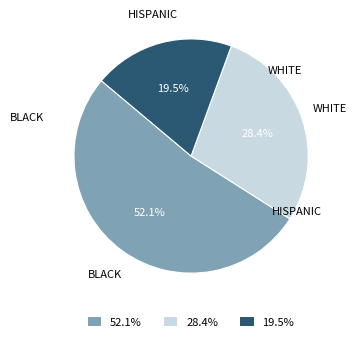

Rank the categories by value from highest to lowest.

BLACK, WHITE, HISPANIC